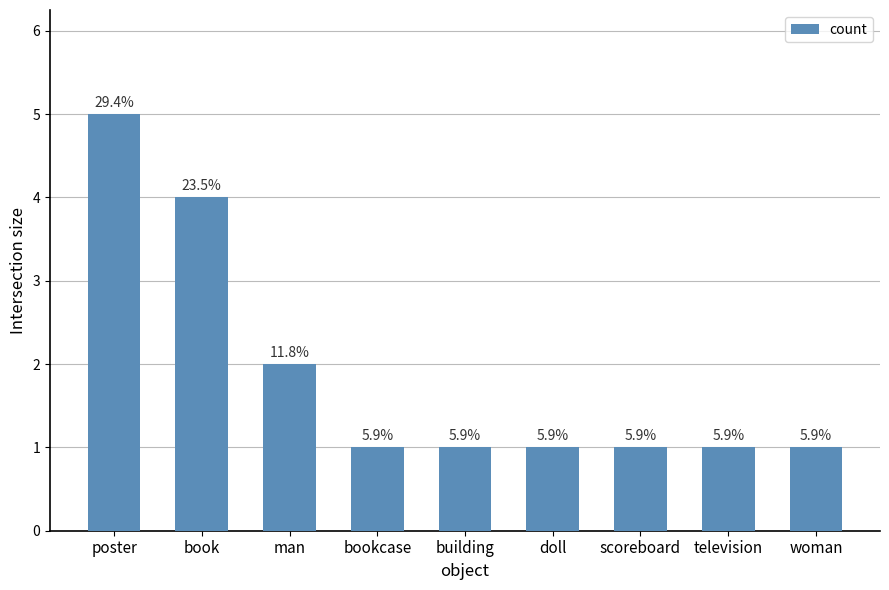

How many bars are there in total?

9